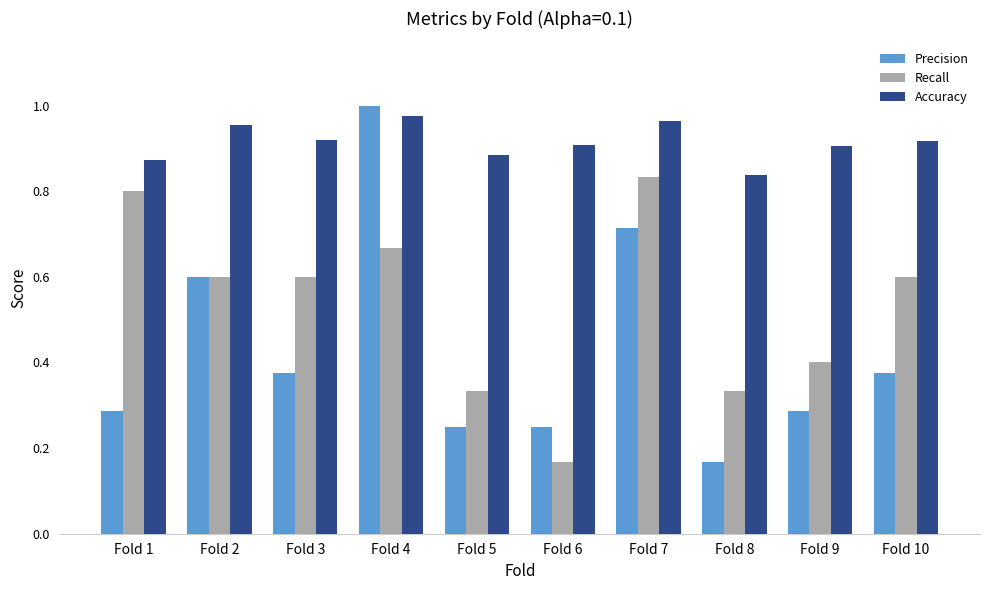

Which series has the widest spread of values?

Precision